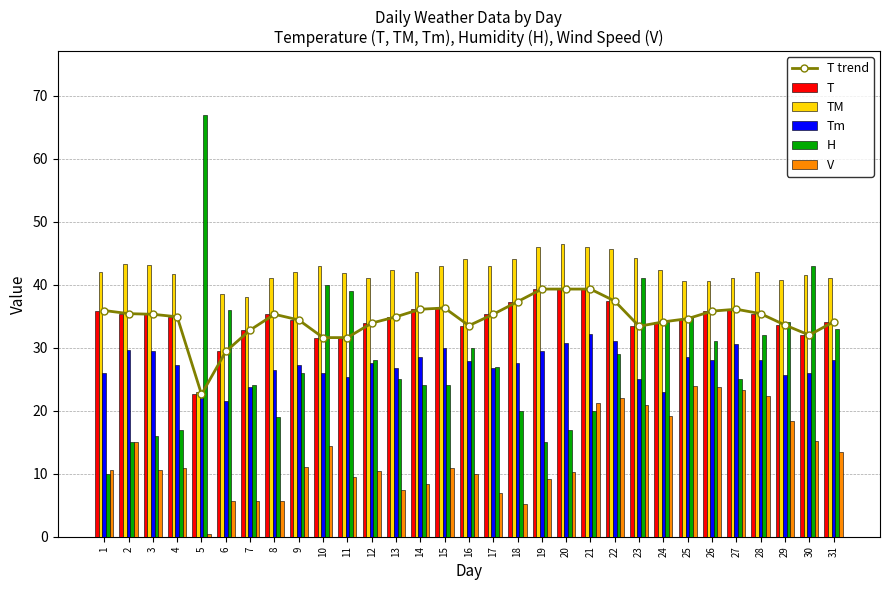

Reading left to right, extract all data points from this chart.

T trend: 1=35.9	2=35.4	3=35.3	4=34.9	5=22.6	6=29.4	7=32.8	8=35.3	9=34.4	10=31.6	11=31.6	12=33.9	13=34.9	14=36.1	15=36.3	16=33.5	17=35.3	18=37.3	19=39.3	20=39.3	21=39.3	22=37.4	23=33.4	24=34.1	25=34.6	26=35.8	27=36.1	28=35.4	29=33.6	30=32.0	31=34.1
T: 1=35.9	2=35.4	3=35.3	4=34.9	5=22.6	6=29.4	7=32.8	8=35.3	9=34.4	10=31.6	11=31.6	12=33.9	13=34.9	14=36.1	15=36.3	16=33.5	17=35.3	18=37.3	19=39.3	20=39.3	21=39.3	22=37.4	23=33.4	24=34.1	25=34.6	26=35.8	27=36.1	28=35.4	29=33.6	30=32.0	31=34.1
TM: 1=42.0	2=43.3	3=43.1	4=41.7	5=23.0	6=38.5	7=38.0	8=41.0	9=42.0	10=42.9	11=41.8	12=41.0	13=42.3	14=42.0	15=43.0	16=44.1	17=43.0	18=44.0	19=46.0	20=46.5	21=46.0	22=45.7	23=44.2	24=42.4	25=40.6	26=40.6	27=41.0	28=42.0	29=40.7	30=41.6	31=41.0
Tm: 1=26.0	2=29.6	3=29.5	4=27.2	5=22.0	6=21.5	7=23.7	8=26.5	9=27.3	10=26.0	11=25.4	12=27.6	13=26.8	14=28.5	15=29.9	16=27.9	17=26.7	18=27.5	19=29.4	20=30.8	21=32.2	22=31.0	23=25.0	24=23.0	25=28.6	26=28.0	27=30.6	28=28.0	29=25.6	30=26.0	31=28.0
H: 1=10.0	2=15.0	3=16.0	4=17.0	5=67.0	6=36.0	7=24.0	8=19.0	9=26.0	10=40.0	11=39.0	12=28.0	13=25.0	14=24.0	15=24.0	16=30.0	17=27.0	18=20.0	19=15.0	20=17.0	21=20.0	22=29.0	23=41.0	24=34.0	25=35.0	26=31.0	27=25.0	28=32.0	29=34.0	30=43.0	31=33.0
V: 1=10.6	2=15.0	3=10.6	4=10.9	5=0.4	6=5.6	7=5.7	8=5.6	9=11.1	10=14.4	11=9.4	12=10.4	13=7.4	14=8.3	15=10.9	16=10.0	17=6.9	18=5.2	19=9.1	20=10.2	21=21.3	22=22.0	23=20.9	24=19.1	25=23.9	26=23.7	27=23.3	28=22.4	29=18.3	30=15.2	31=13.5